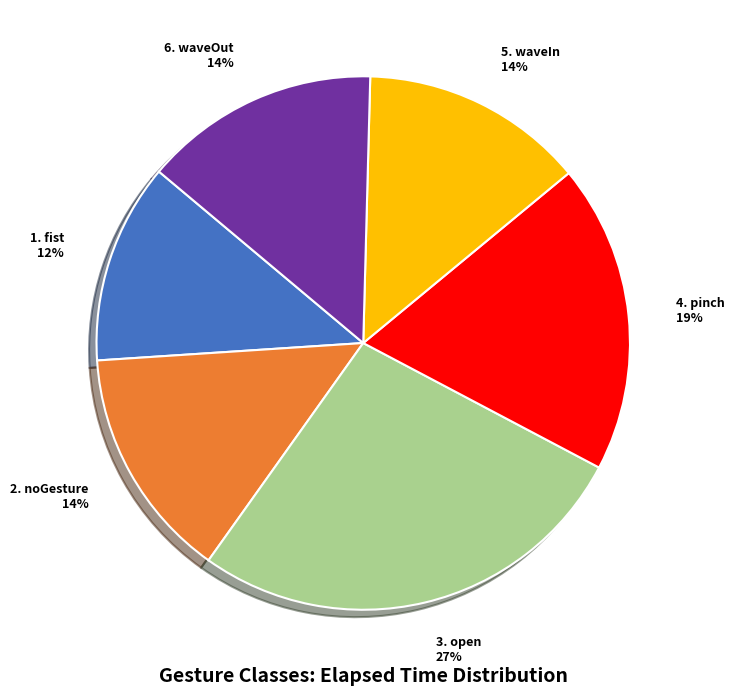

To the nearest percent, what is the difference between the largest and smallest slice percentages?

15%